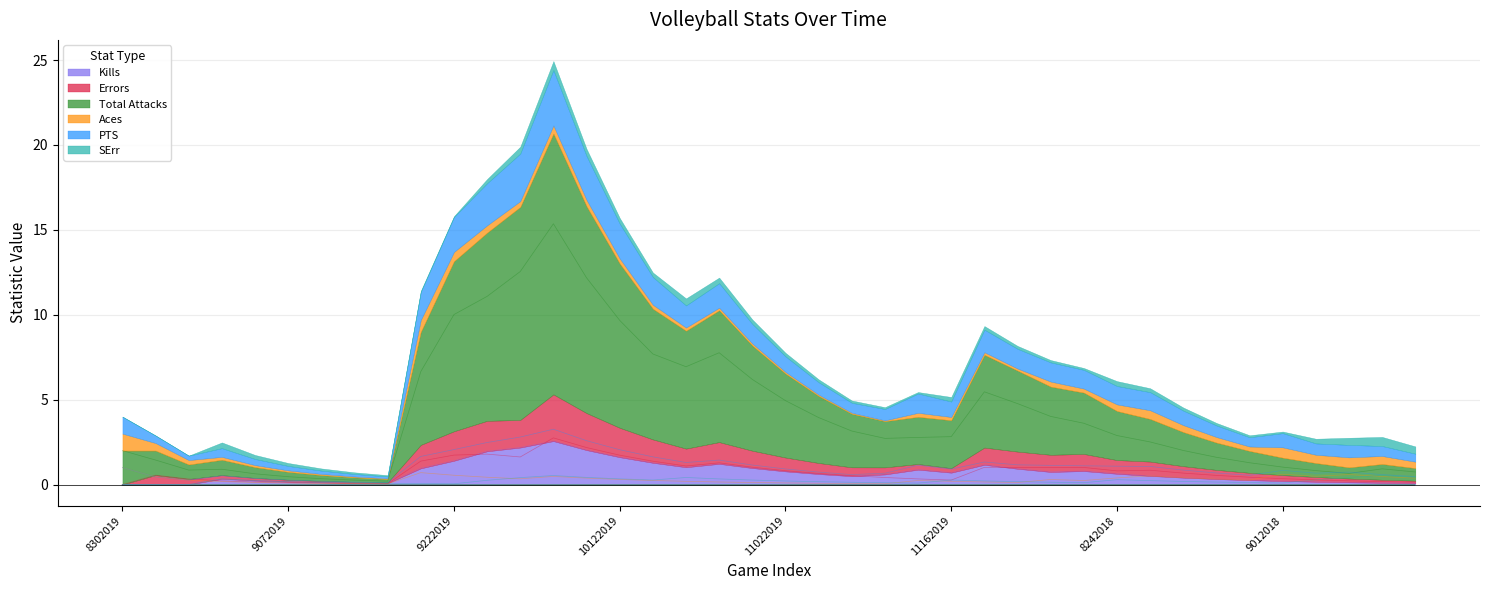

What is the maximum value for Total Attacks?

15.4